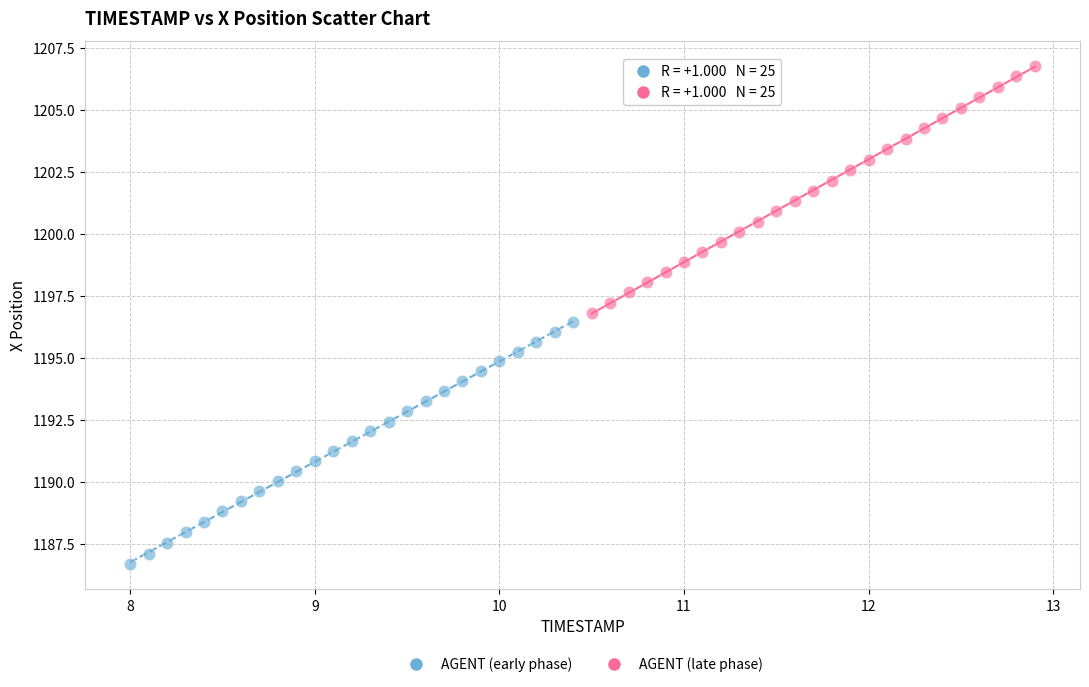

Which series reaches the minimum Y coordinate?

AGENT (early phase)